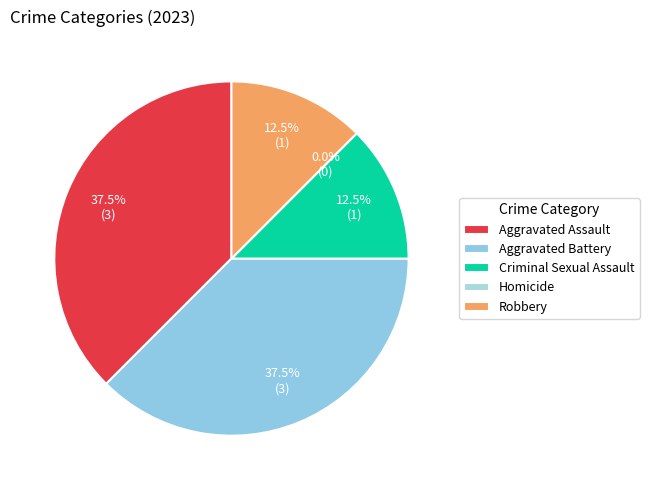

Does Aggravated Assault account for over 50% of the chart?

No